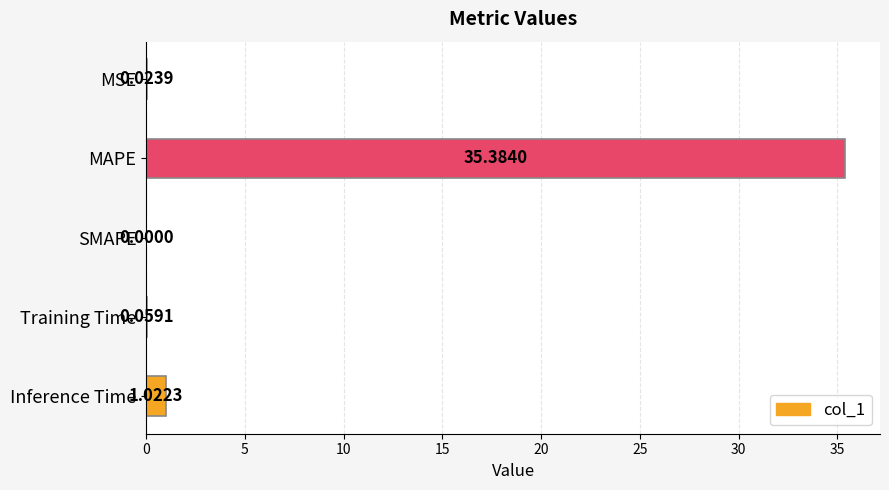

Between Inference Time and MSE, which is larger?

Inference Time